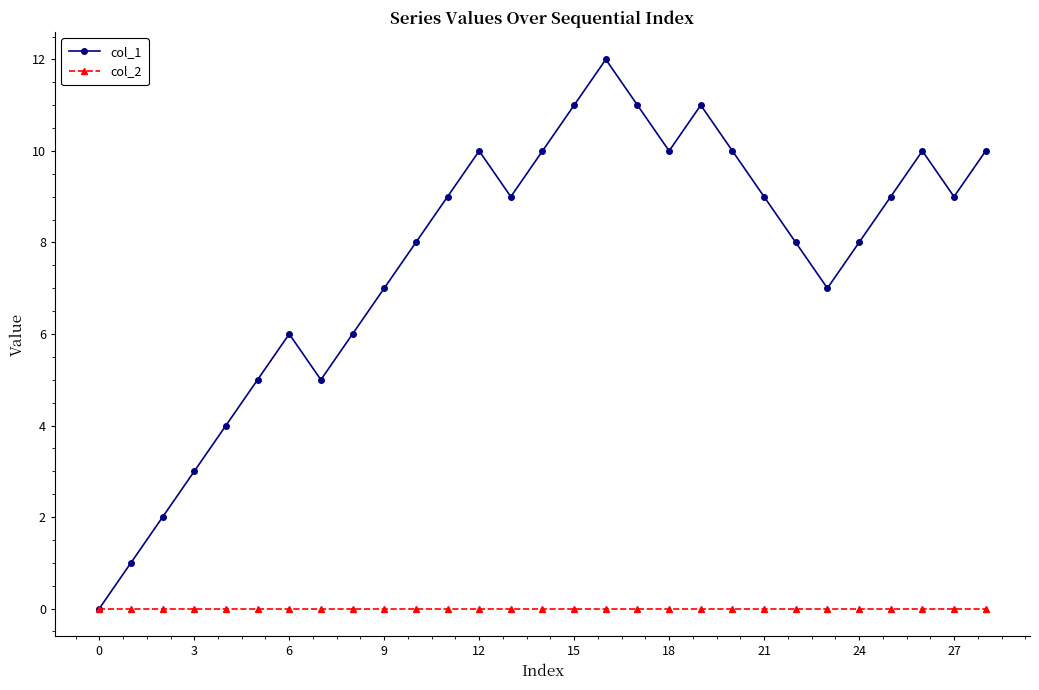

What is the maximum value shown in the chart?

12